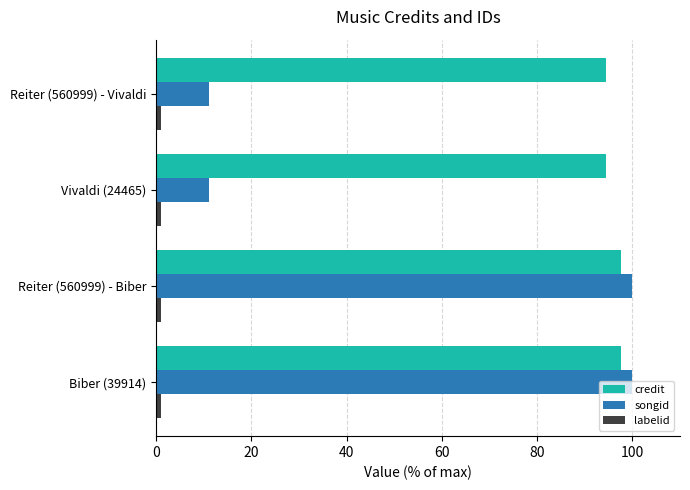

At how many categories does at least one series exceed 41?

4